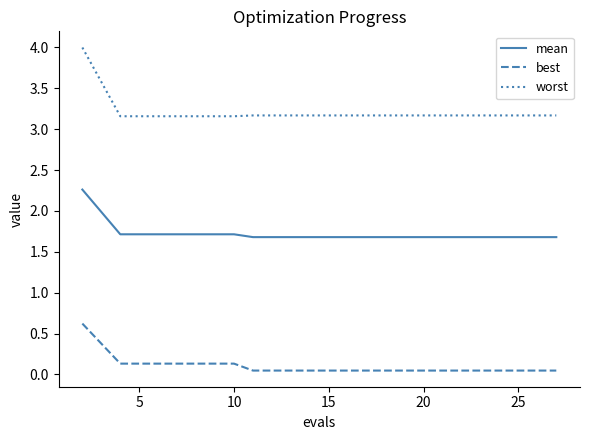

Rank the series by their maximum value, from lowest to highest.

best, mean, worst